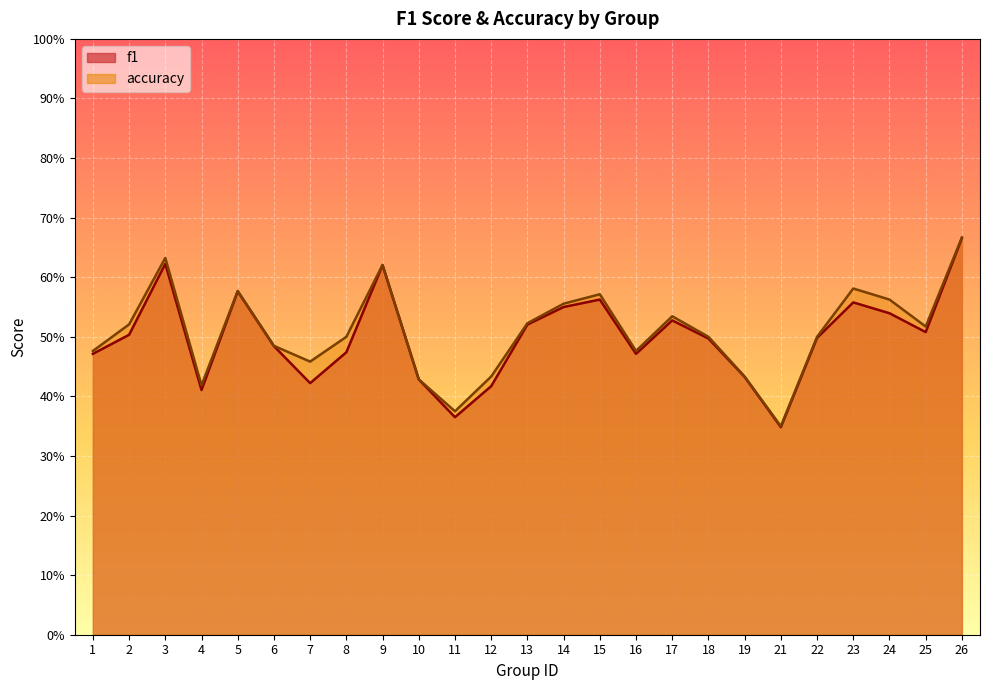

What are all the series names shown in the legend?

f1, accuracy